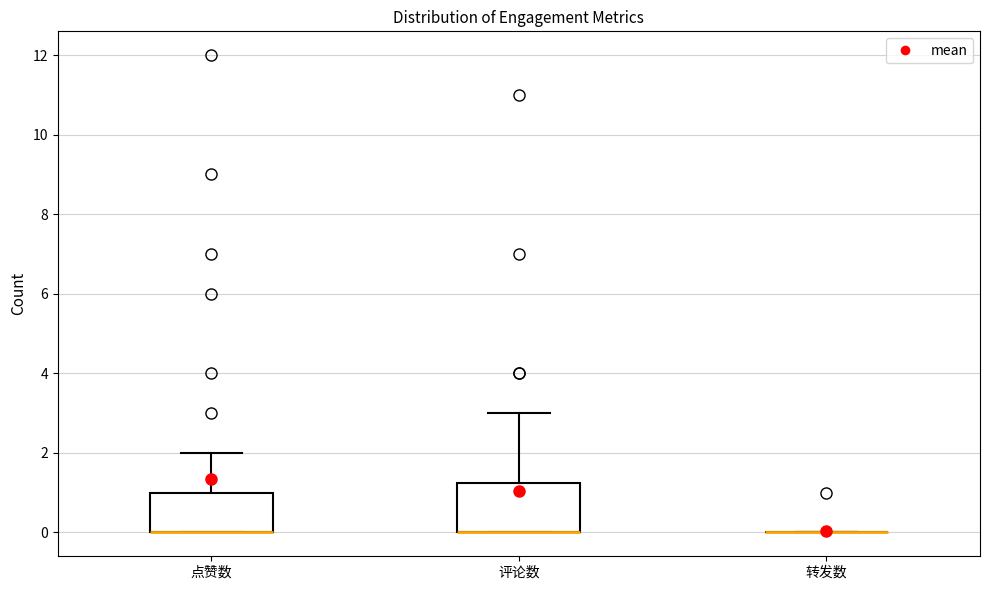

Which box is the tallest, from its lower edge to its upper edge?

评论数